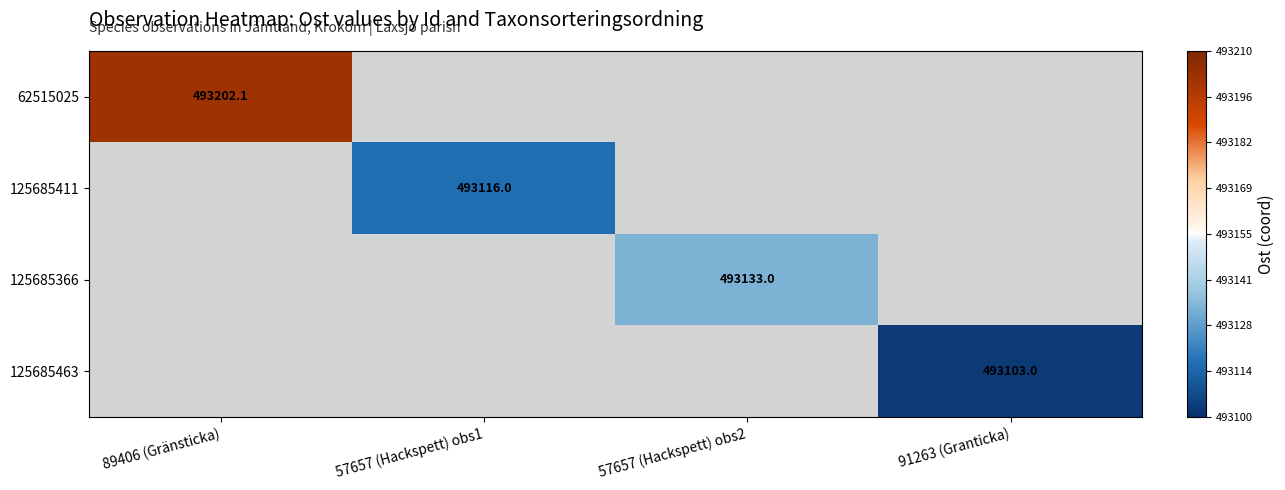

How many values in 125685463 are above zero?

1